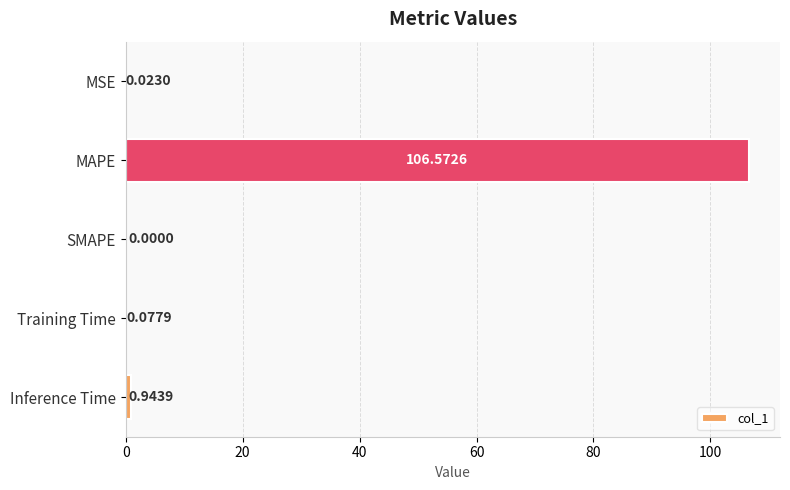

What is the sum of all values?

107.6